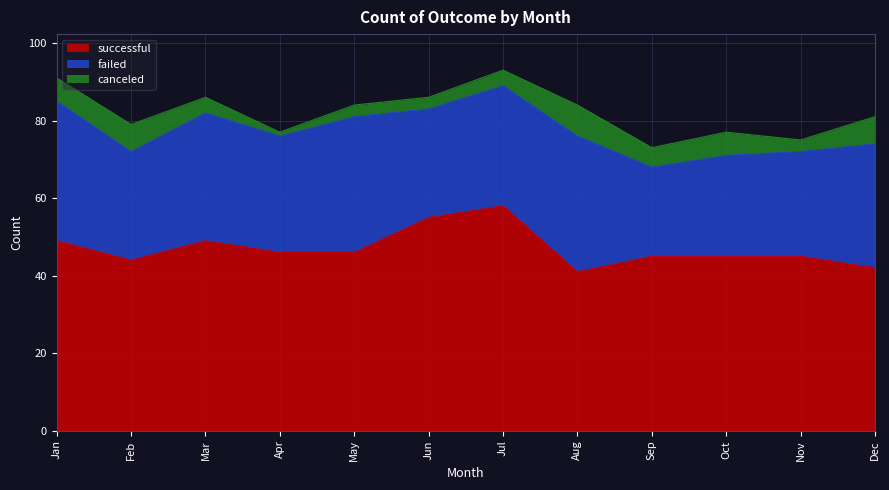

What is the sum of all successful values?

565